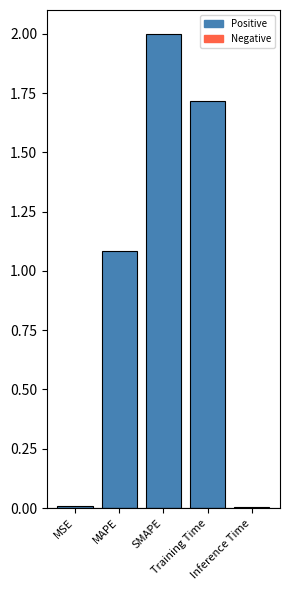

The value at Training Time is 1.1. True or false?

False